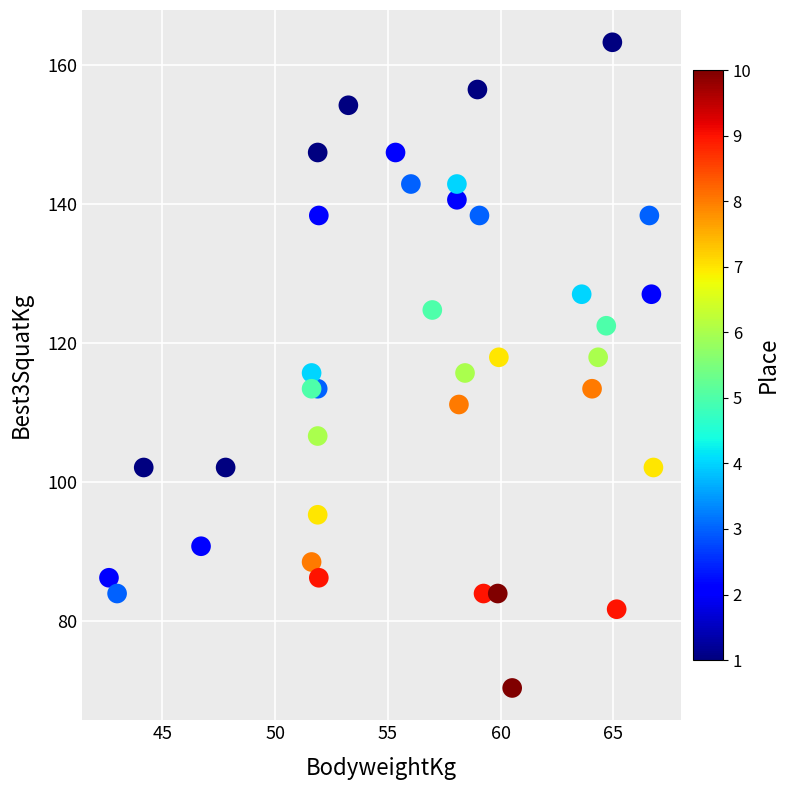

What is the range of Y values (max minus min)?

93.0